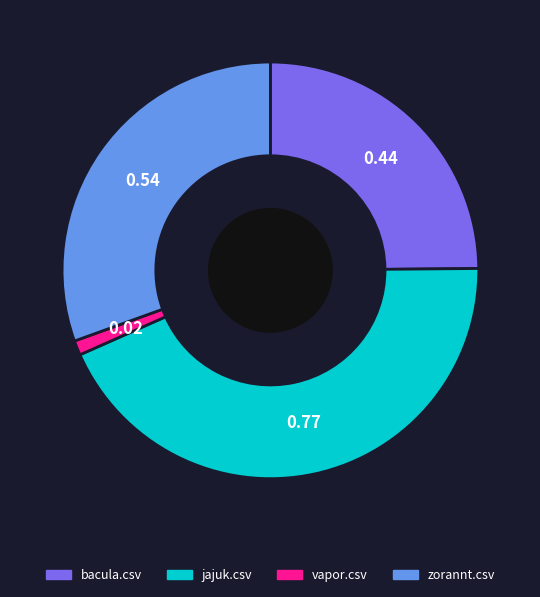

Is it true that bacula.csv is 38% of the pie?

False